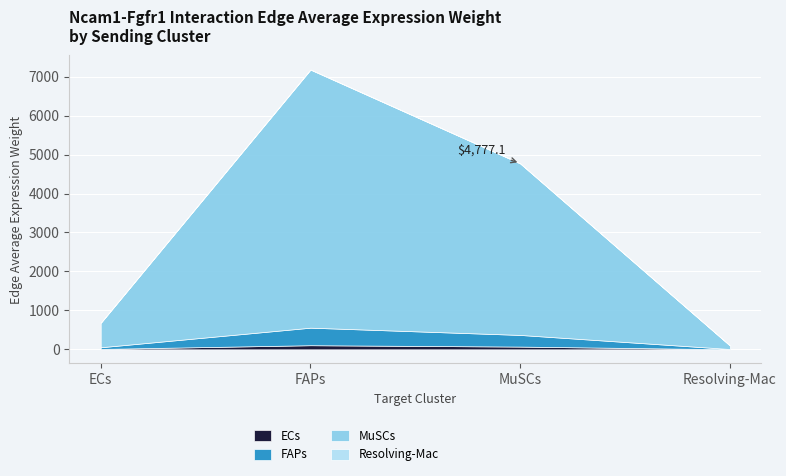

Which category has the highest value in the FAPs series?

FAPs